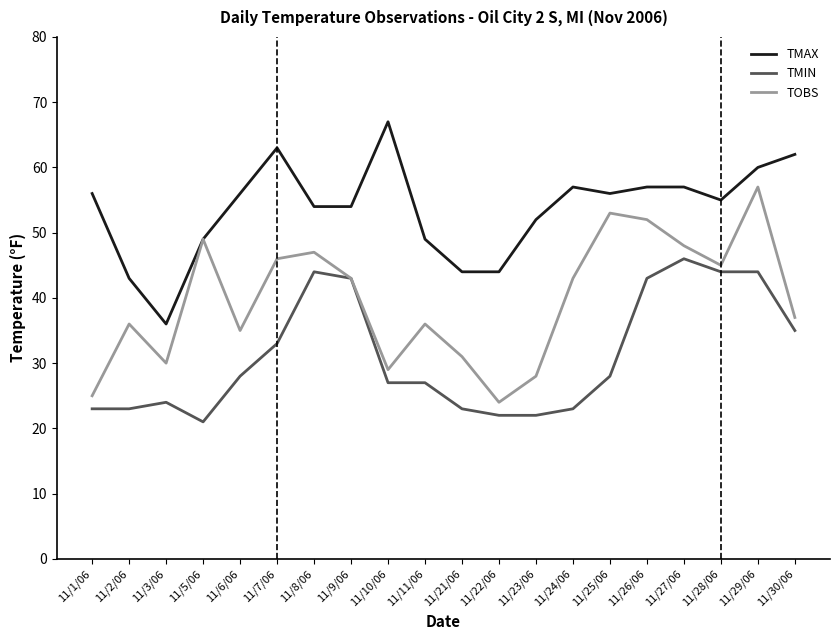

Read the TMIN value at 11/2/06.

23